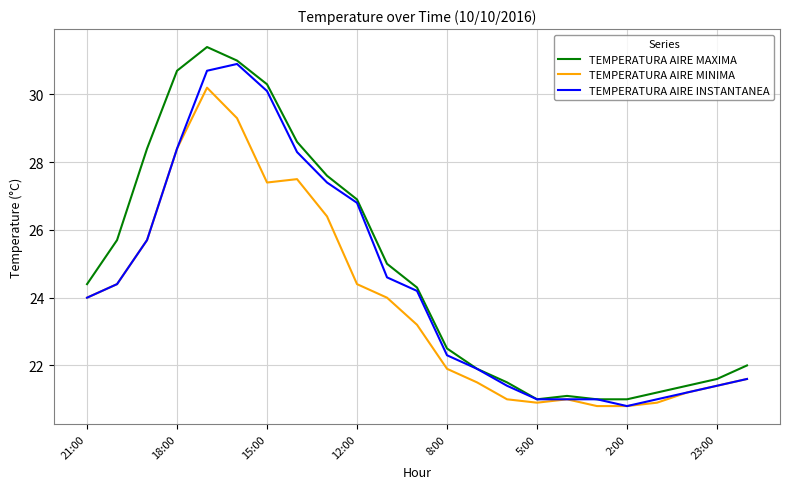

List the series in order of their overall mean, lowest first.

TEMPERATURA AIRE MINIMA, TEMPERATURA AIRE INSTANTANEA, TEMPERATURA AIRE MAXIMA